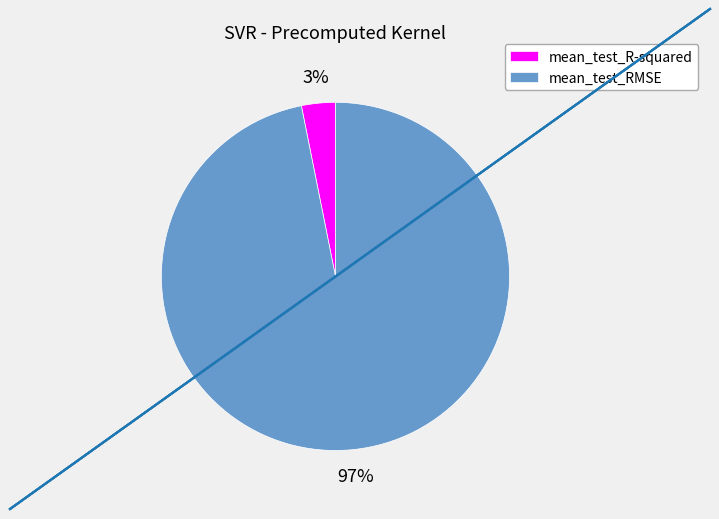

Combined, do mean_test_R-squared and mean_test_RMSE account for over 50%?

Yes